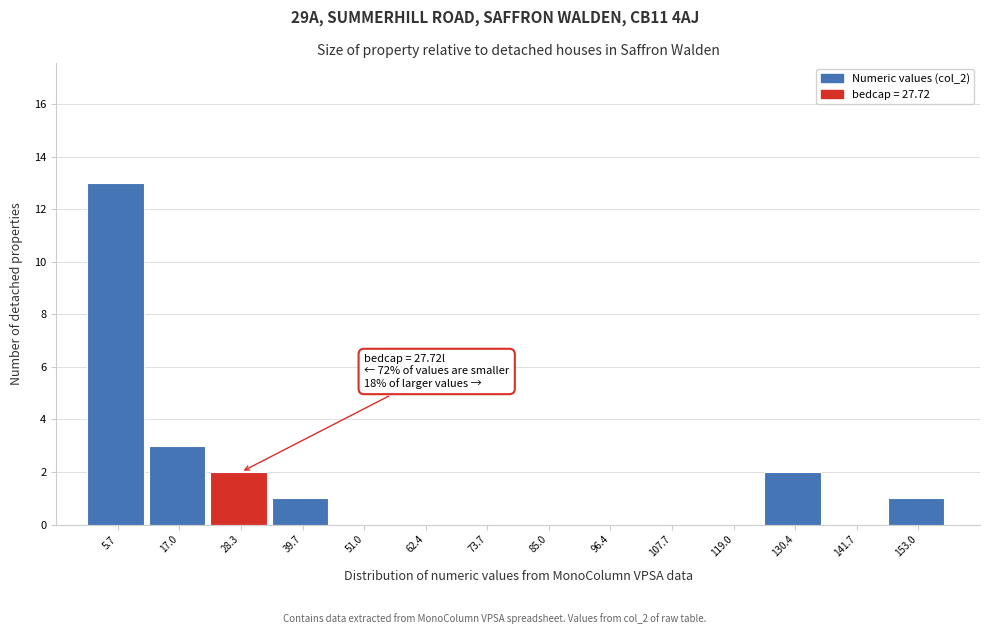

Which range on the x-axis has the tallest bar?

0 to 12